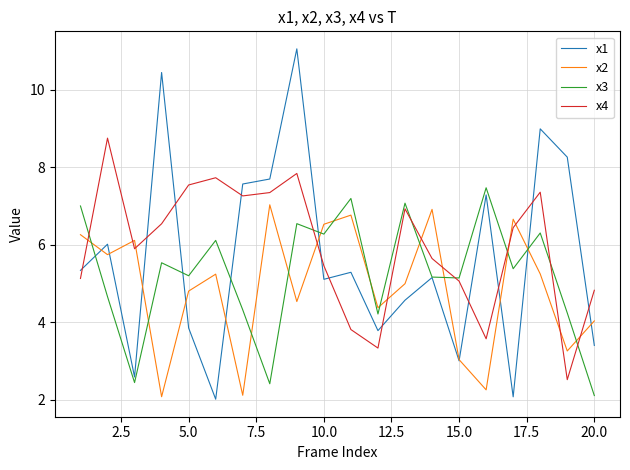

Rank the series by their average value, from lowest to highest.

x2, x3, x1, x4